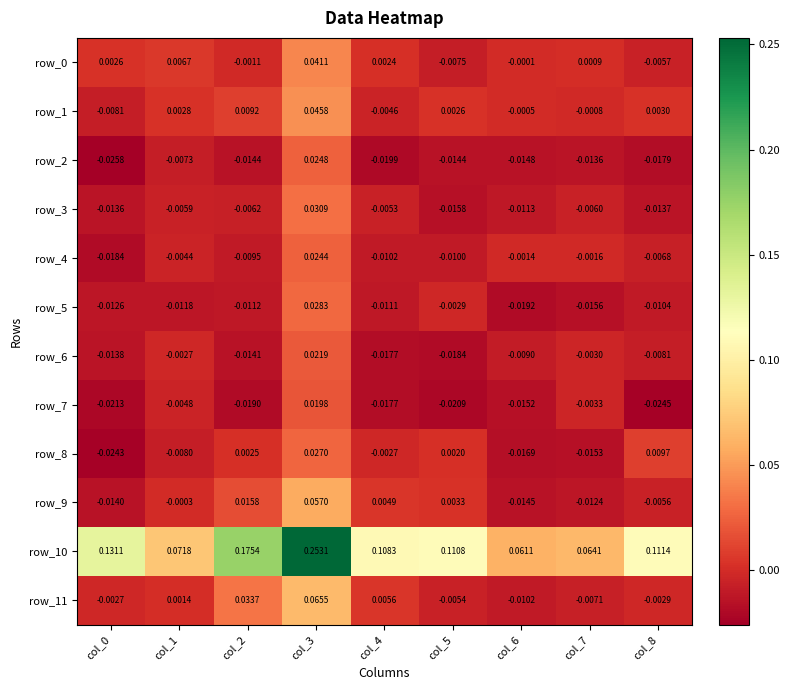

Which series has the largest total across all categories?

row_10